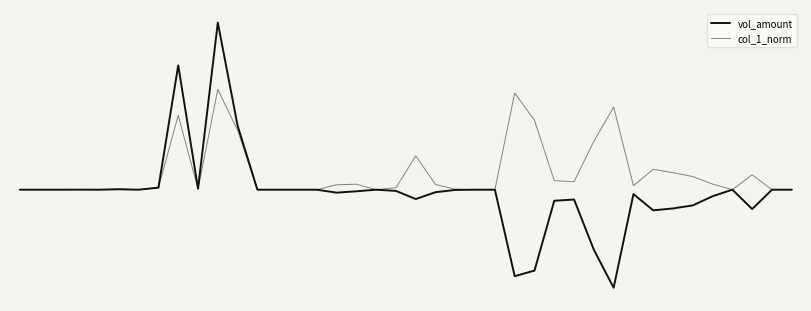

Does the chart have visible grid lines?

No